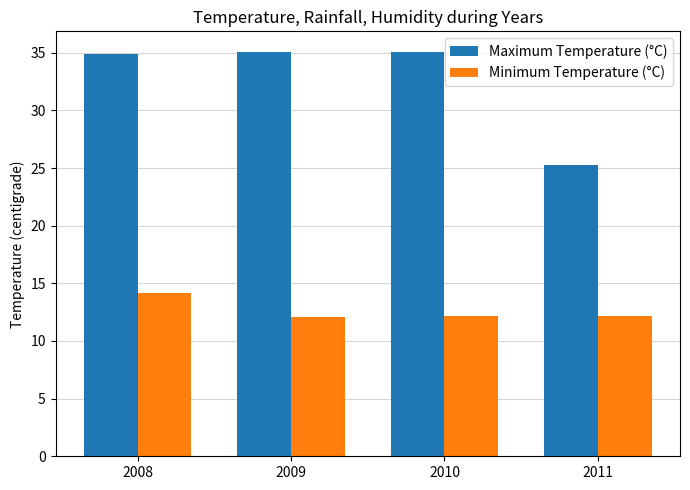

How many series are shown in this chart?

2